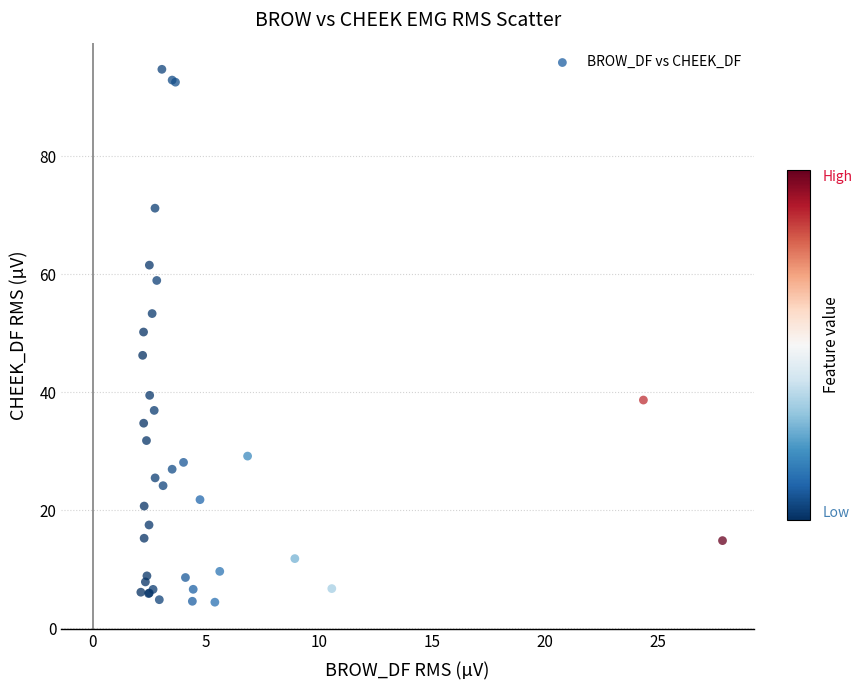

What Y value in the scatter plot is closest to 49?

50.2